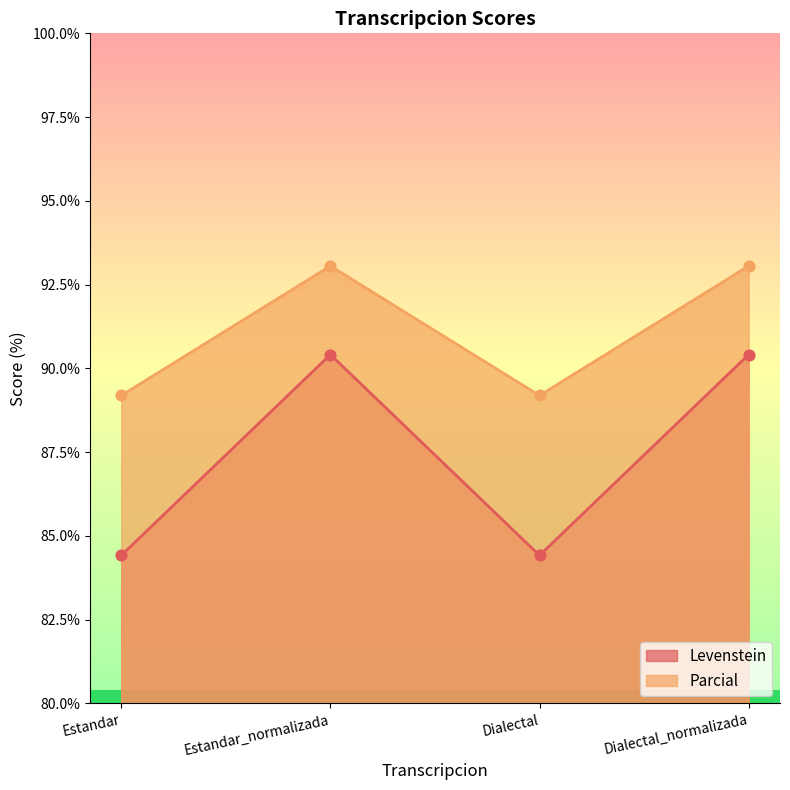

Which series reaches the maximum Y coordinate?

Parcial